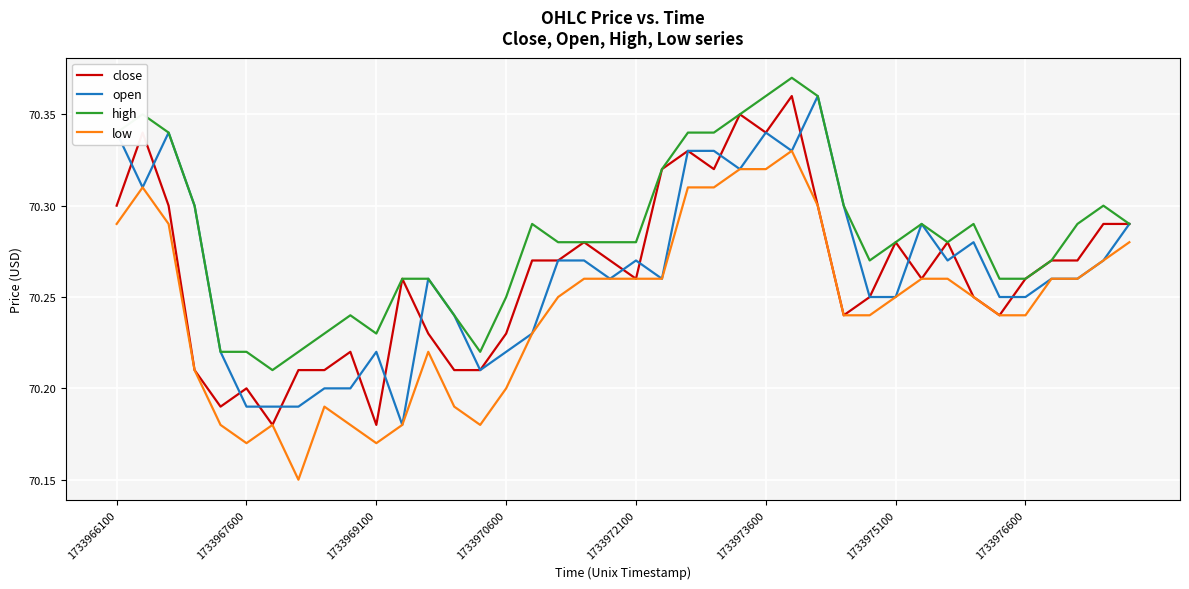

True or false: low and high intersect in this chart.

False